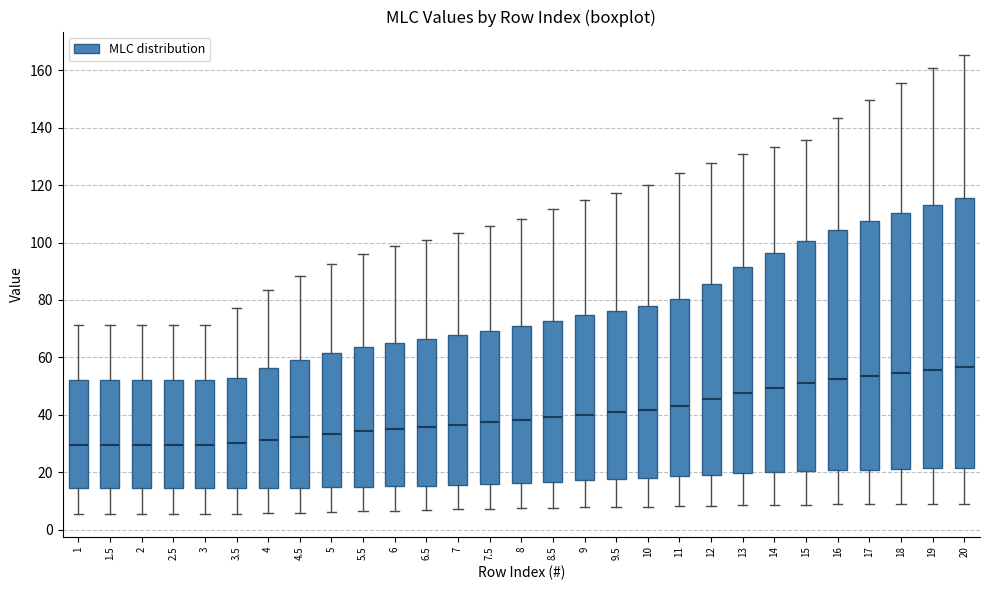

Where does the lower whisker of the box at x = 4 end on the y-axis? The values are not printed on the chart, so give them approximately, as read against the axis.

6